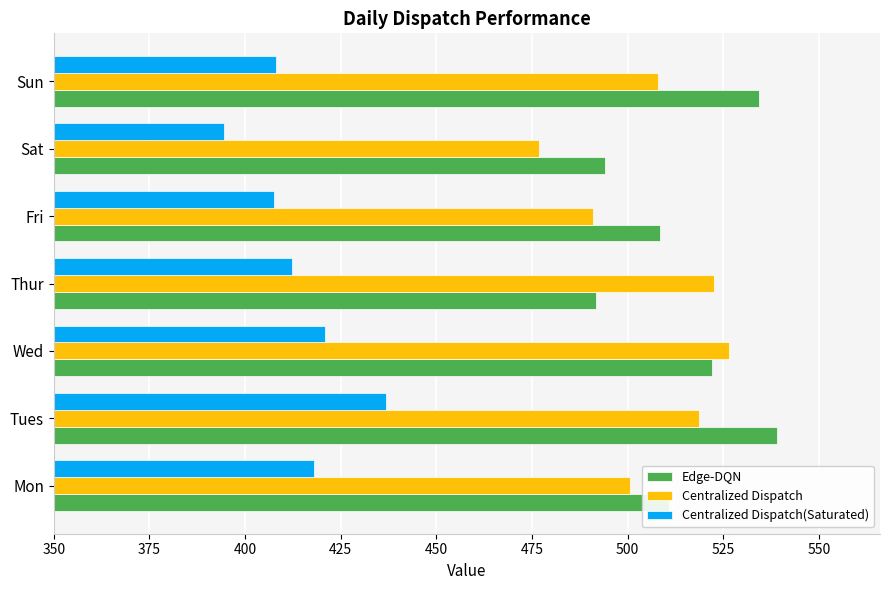

What is the spread (max minus min) of values at Sun?

126.3